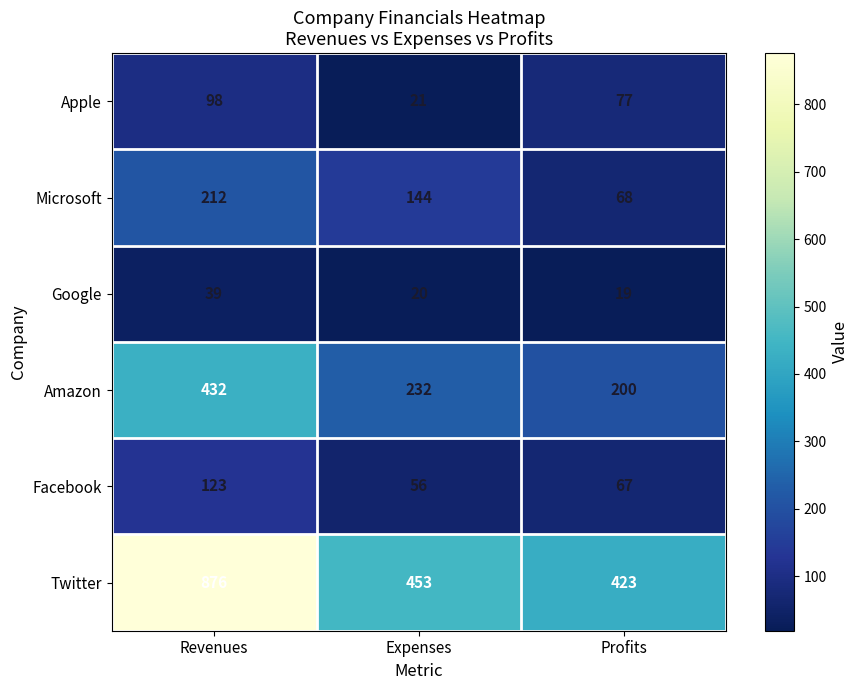

What is the difference between the maximum and minimum values in the Google series?

20